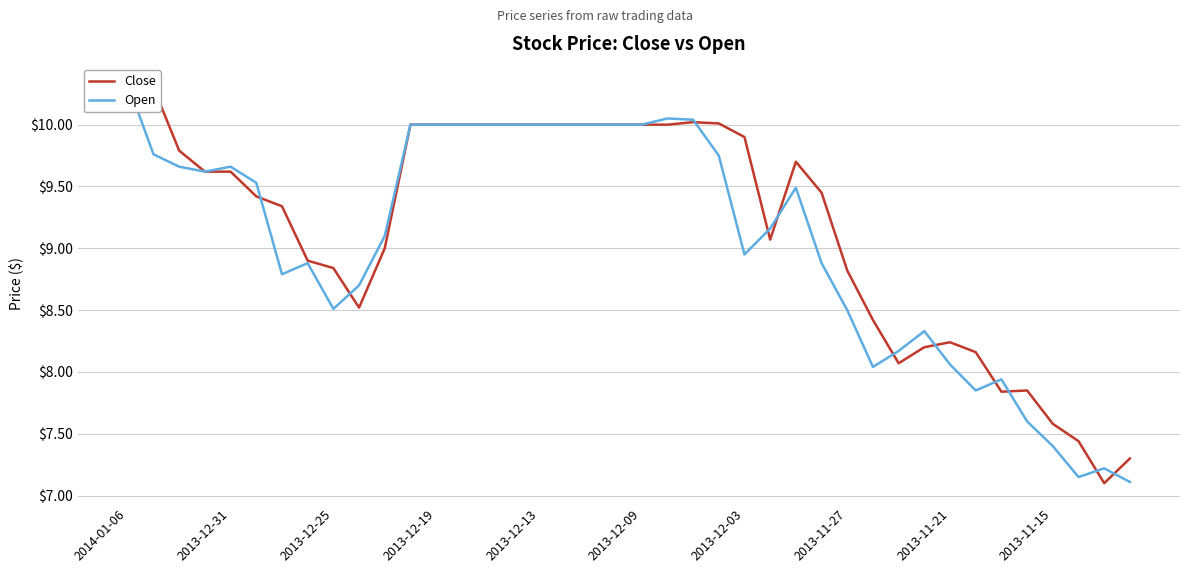

Rank the series at 19 from lowest to highest value.

Close, Open